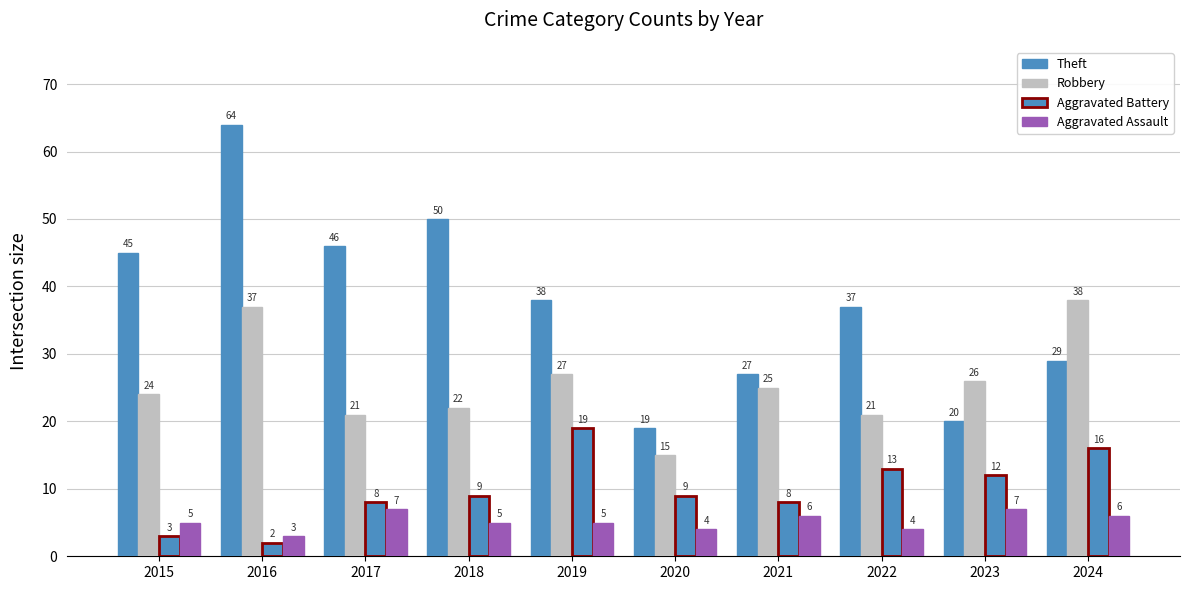

How many values in the Theft series are below 38?

5